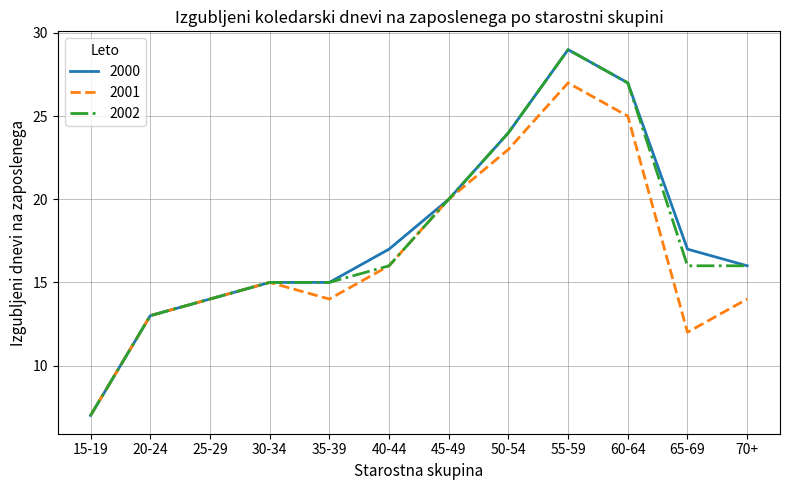

Which category has the lowest value across all series?

15-19